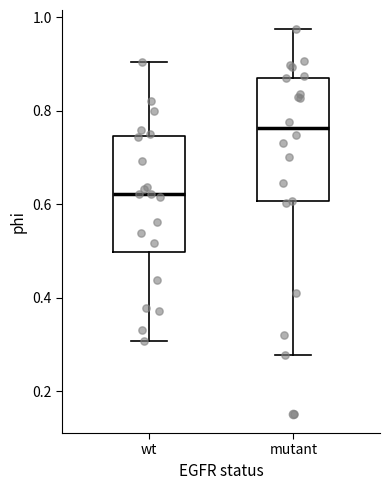

Which box has the lowest median line?

wt